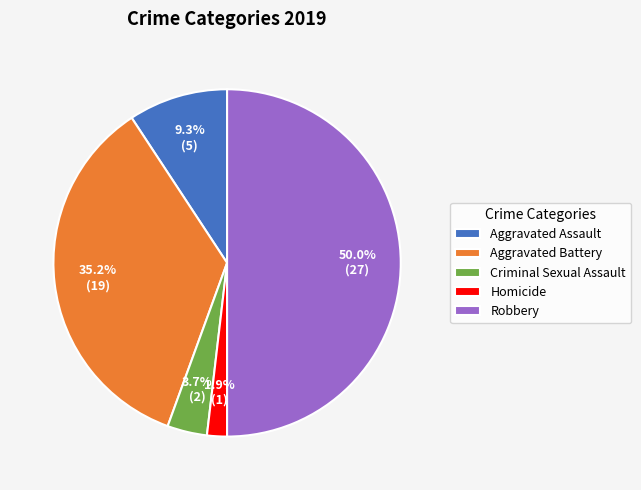

Is it true that Criminal Sexual Assault is 19% of the pie?

False